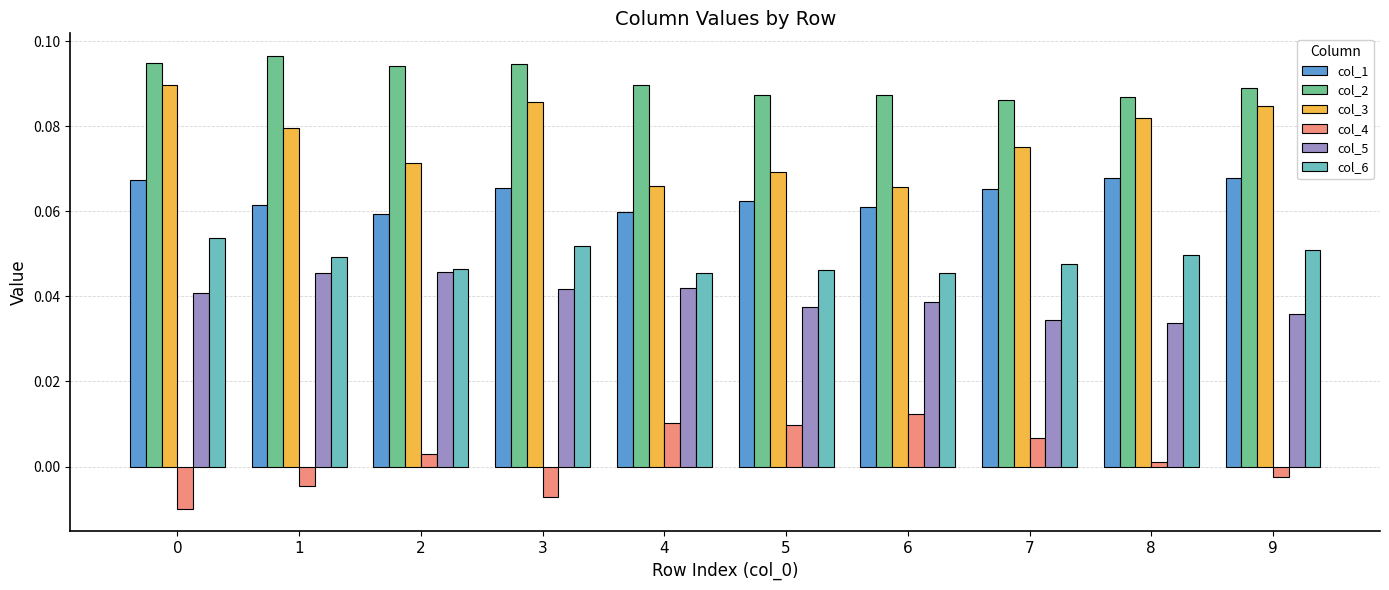

What are all the series names shown in the legend?

col_1, col_2, col_3, col_4, col_5, col_6